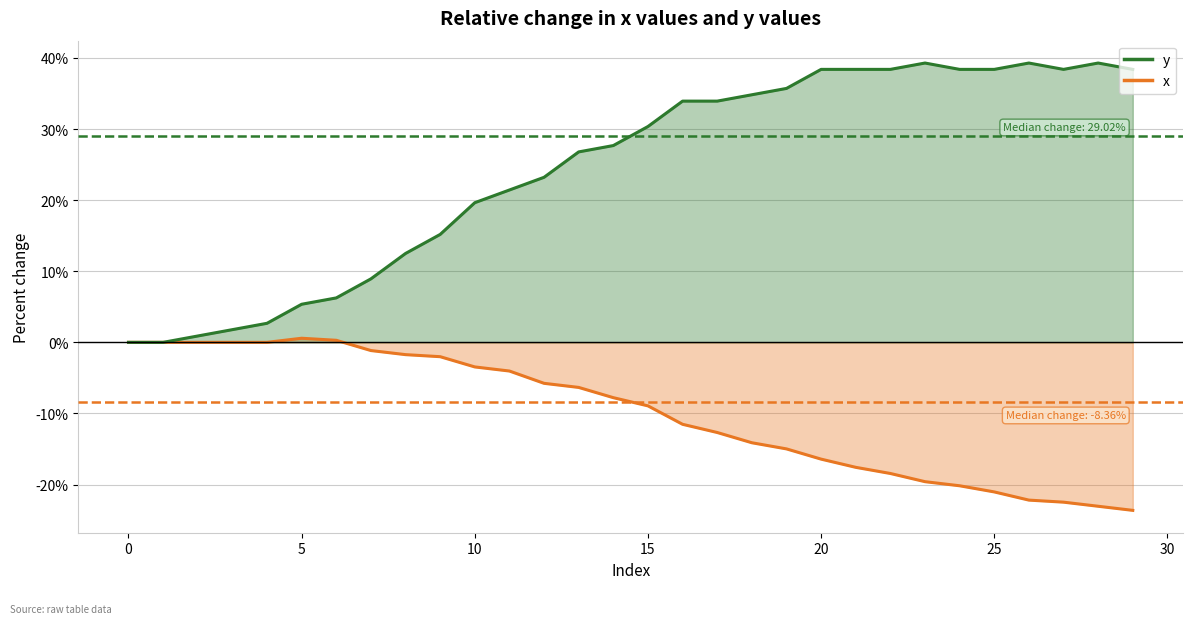

What is the average value of the y series?

24.3